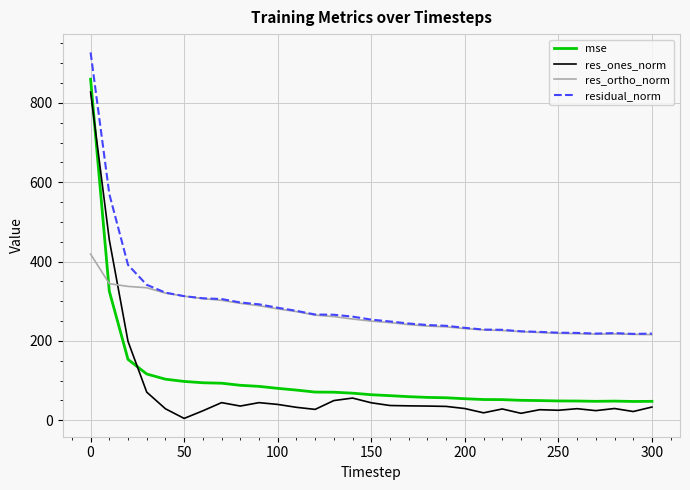

Count the number of data series in this chart.

4